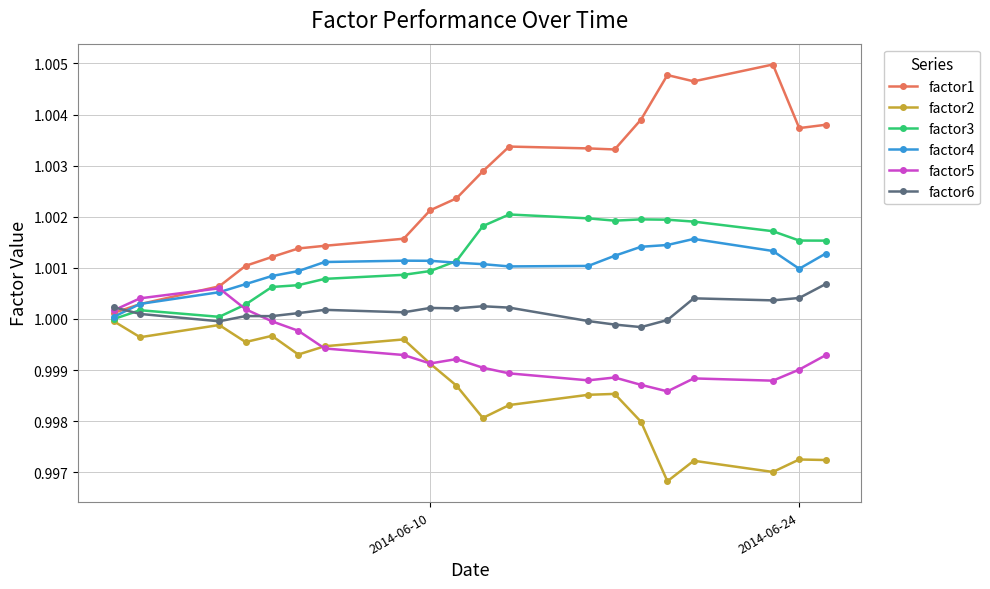

Which series has the largest range (max minus min)?

factor1